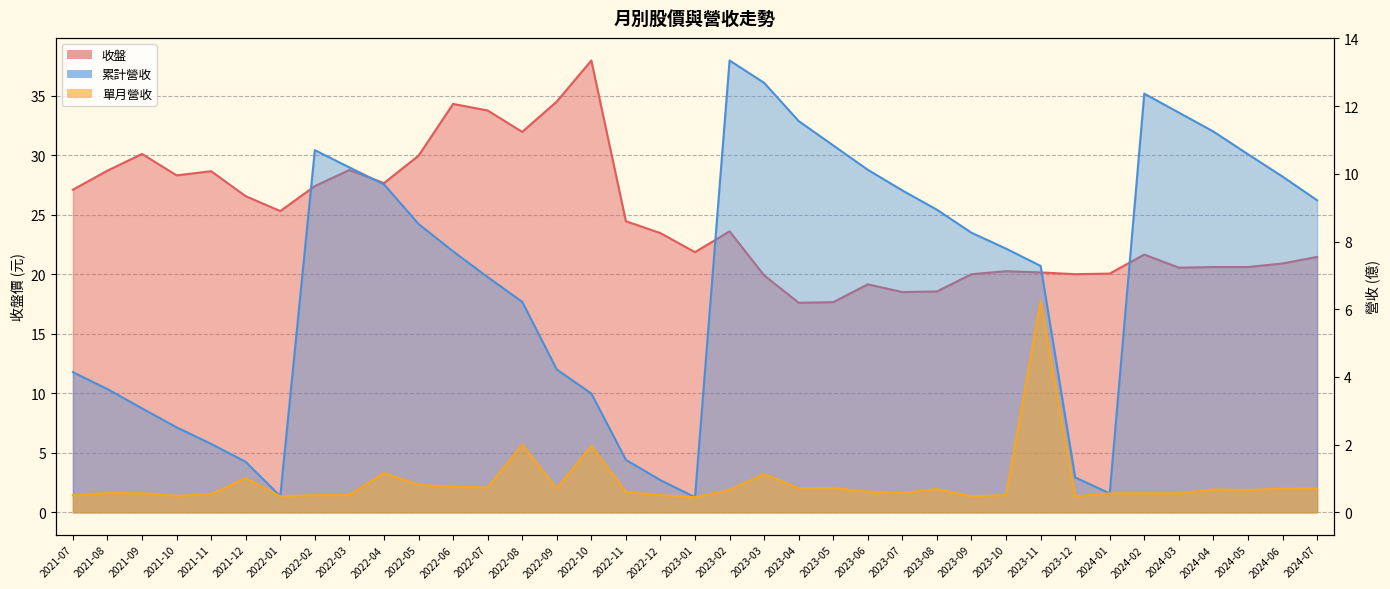

Which series has the largest total across all categories?

收盤